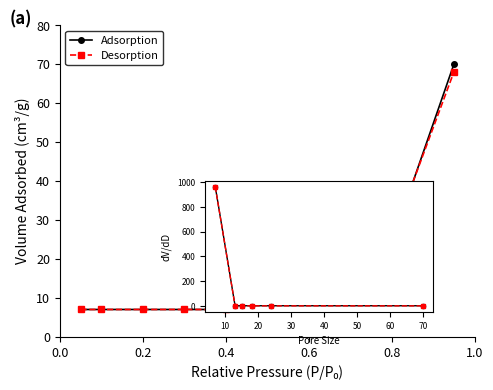

Which series has the largest range (max minus min)?

Adsorption